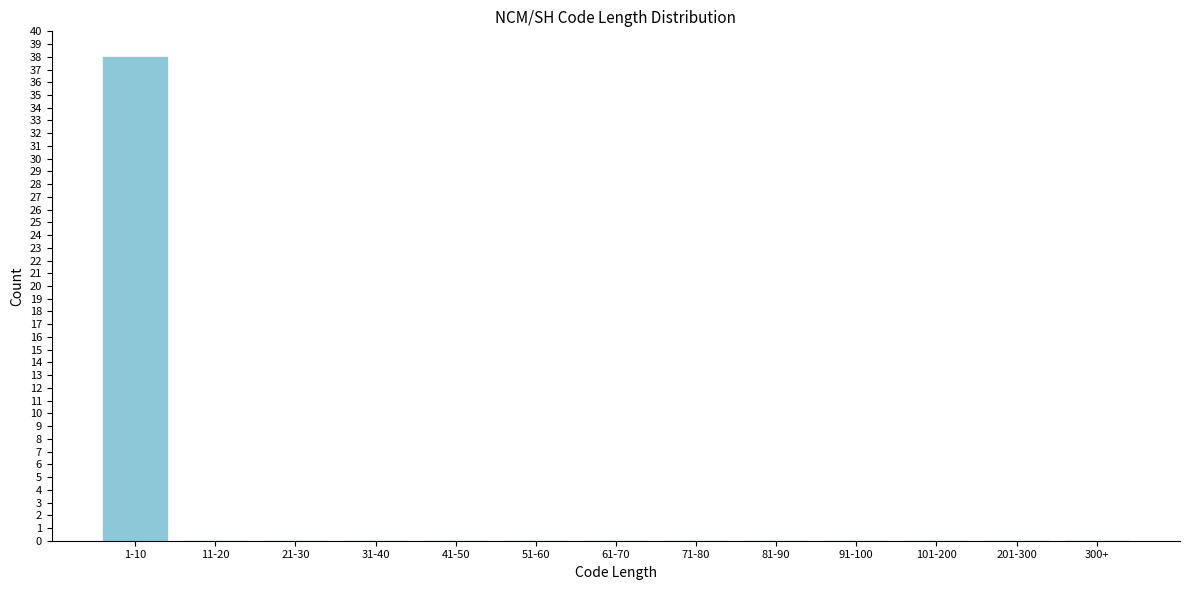

Reading left to right, list all the values displayed in this chart.

1-10=38	11-20=0	21-30=0	31-40=0	41-50=0	51-60=0	61-70=0	71-80=0	81-90=0	91-100=0	101-200=0	201-300=0	300+=0